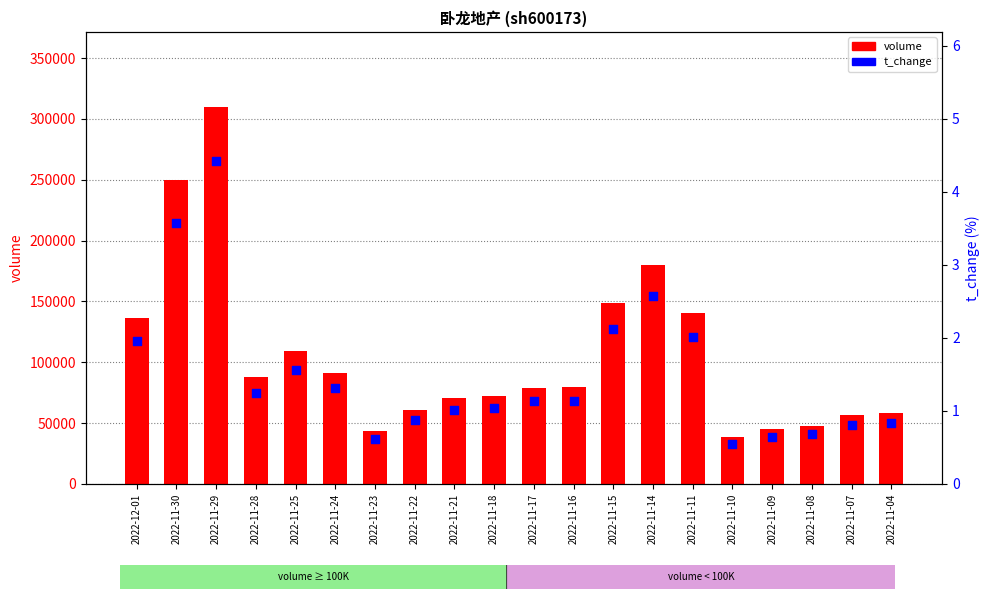

Is the value of volume at 2022-11-14 greater than the value of t_change at 2022-11-10?

Yes